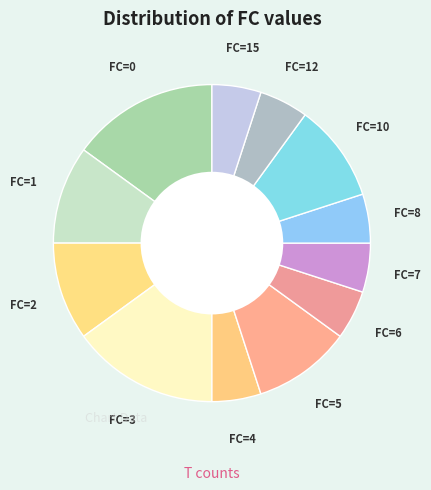

The FC=2 slice represents 10% of the pie. True or false?

True